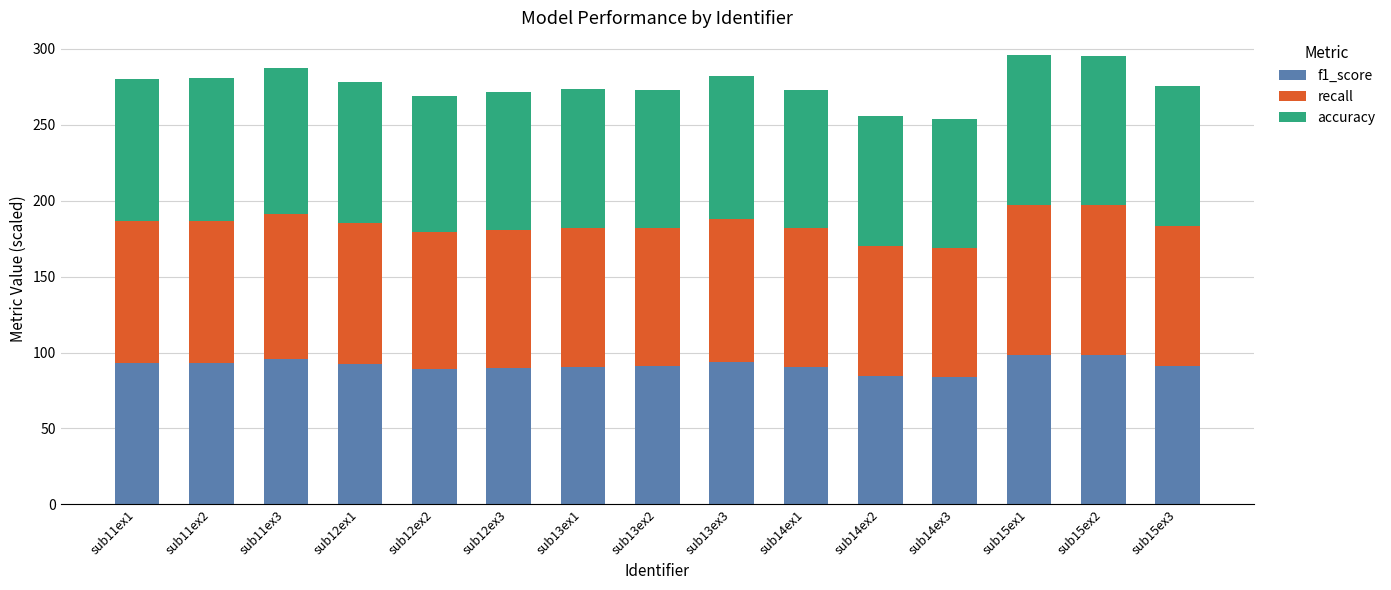

What is the total value across all series at sub14ex1?

272.8